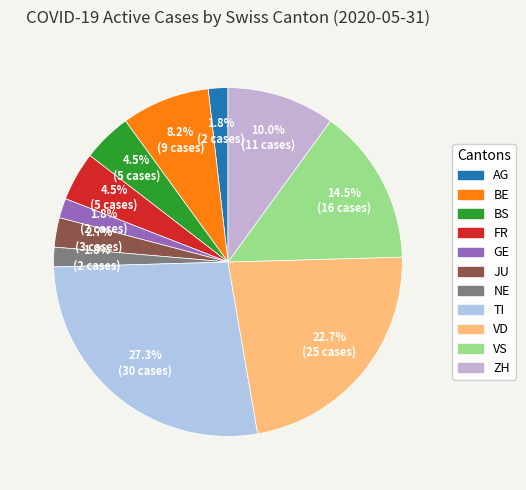

Is there any slice that represents more than half of the pie?

No